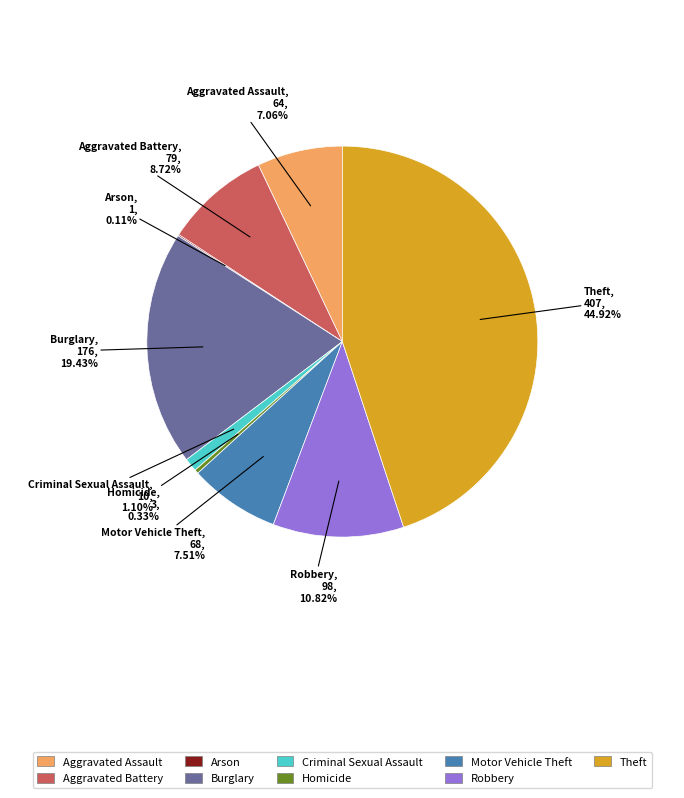

What is the largest slice in the pie chart?

Theft